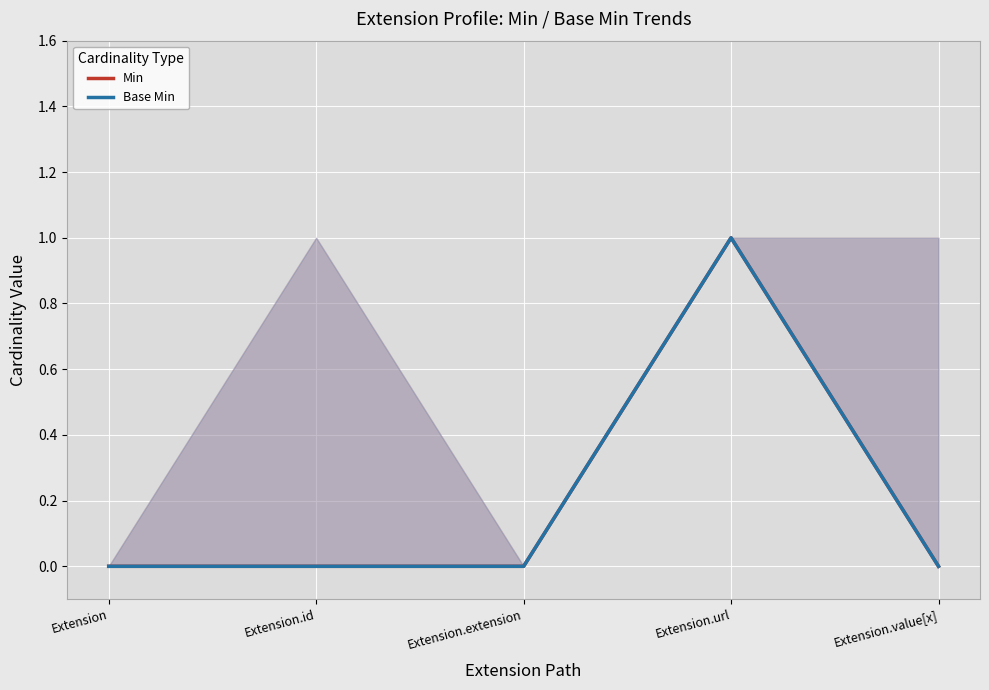

True or false: Min and Base Min cross at least once.

False